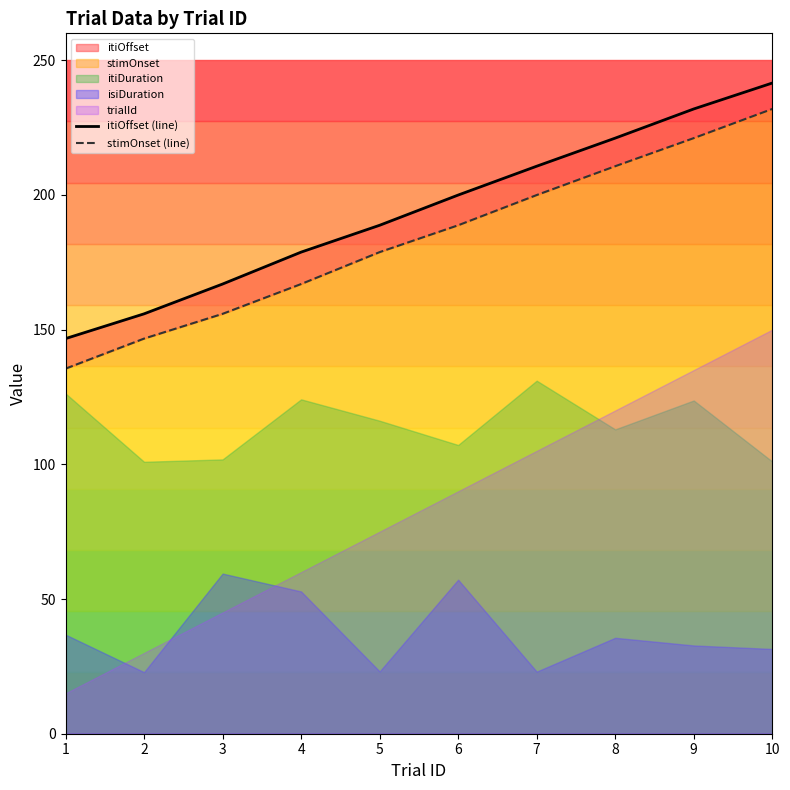

At which label is stimOnset (line) closest to 183?

5